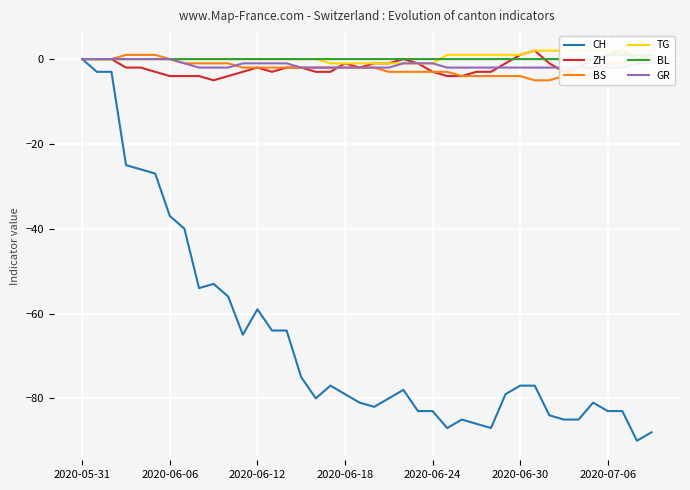

What is the total value across all series at 2020-06-18?

-85